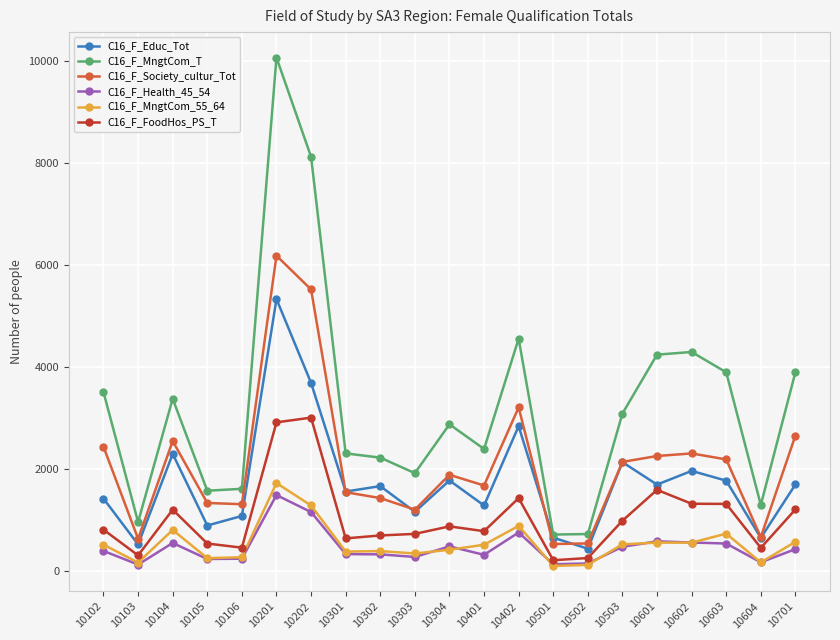

True or false: C16_F_Society_cultur_Tot and C16_F_MngtCom_55_64 intersect in this chart.

False